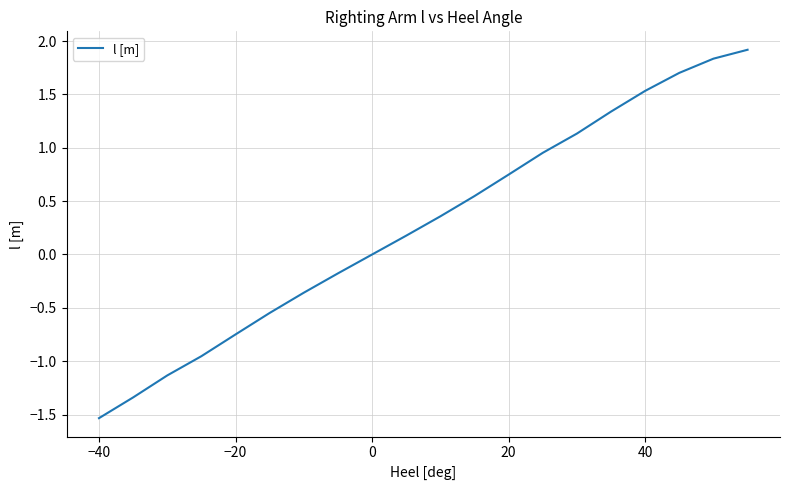

What is the maximum value shown in the chart?

1.9